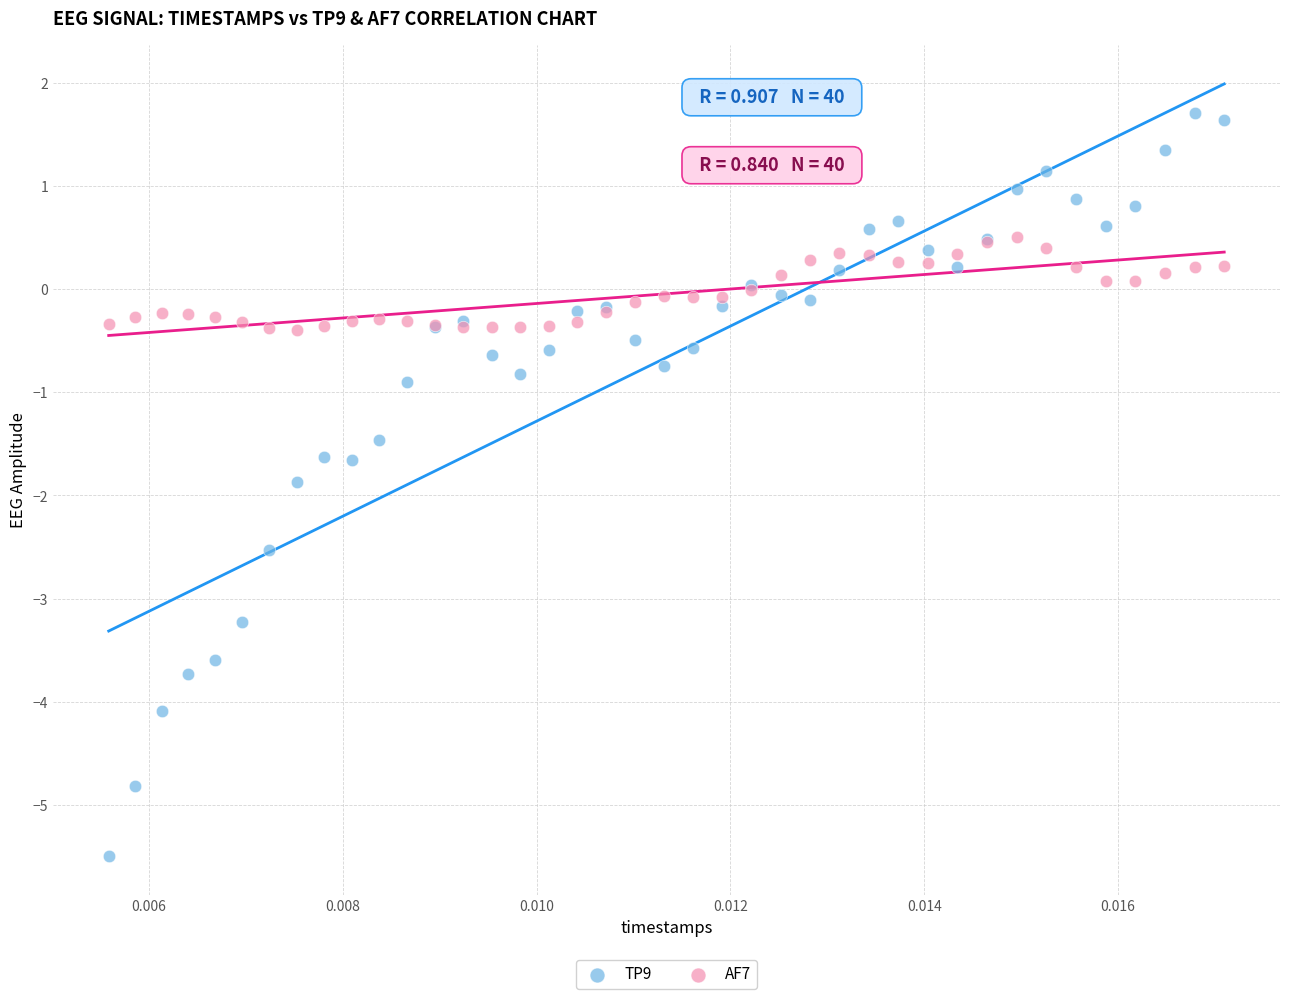

Which series contains the lowest Y value?

TP9